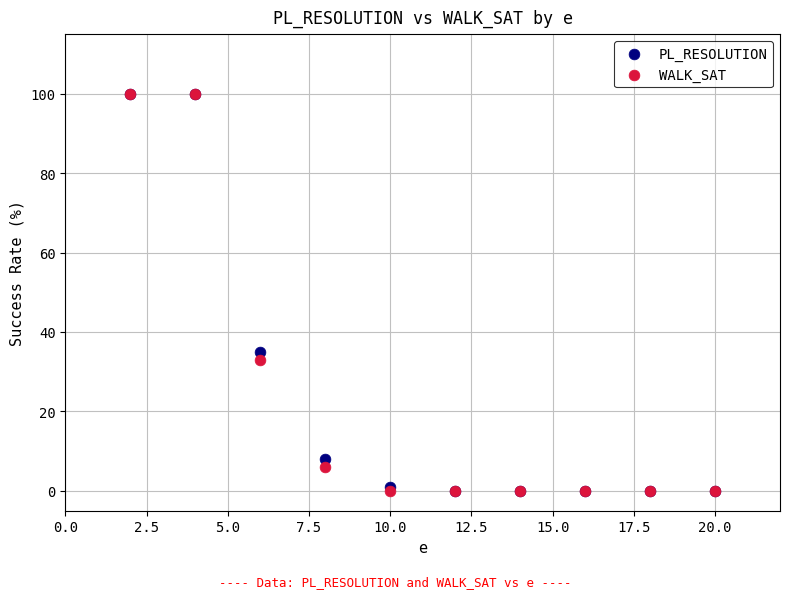

What are all the series names shown in the legend?

PL_RESOLUTION, WALK_SAT